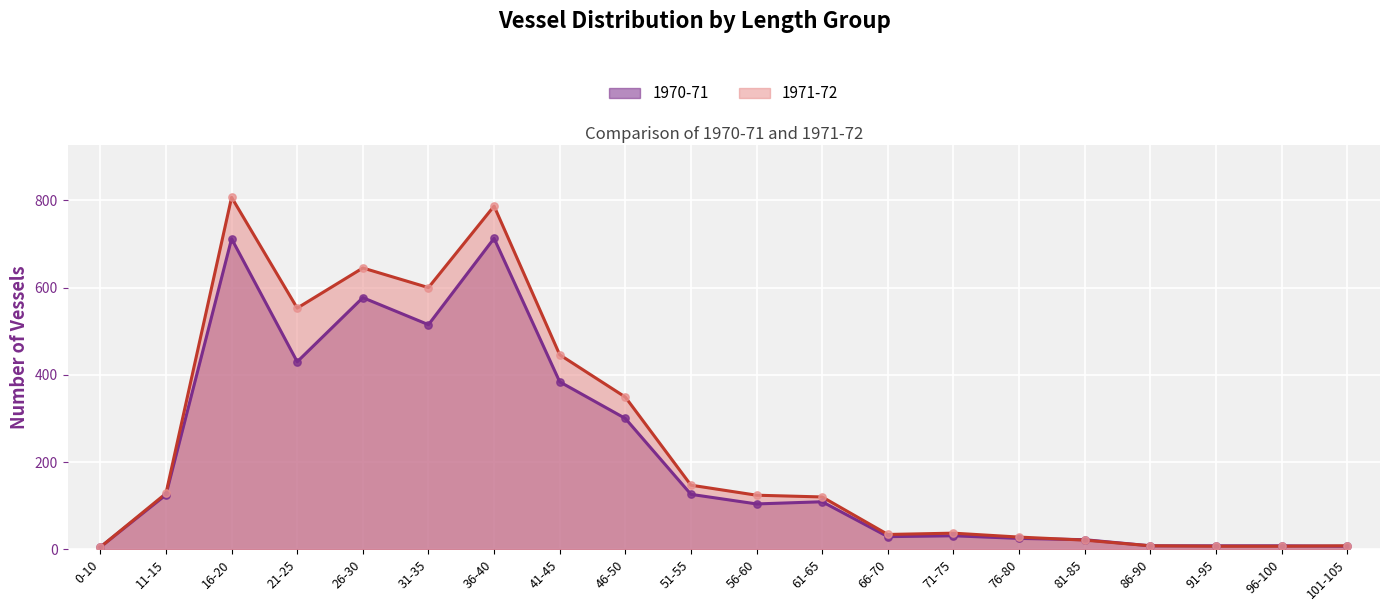

What is the total value across all series at 96-100?

15